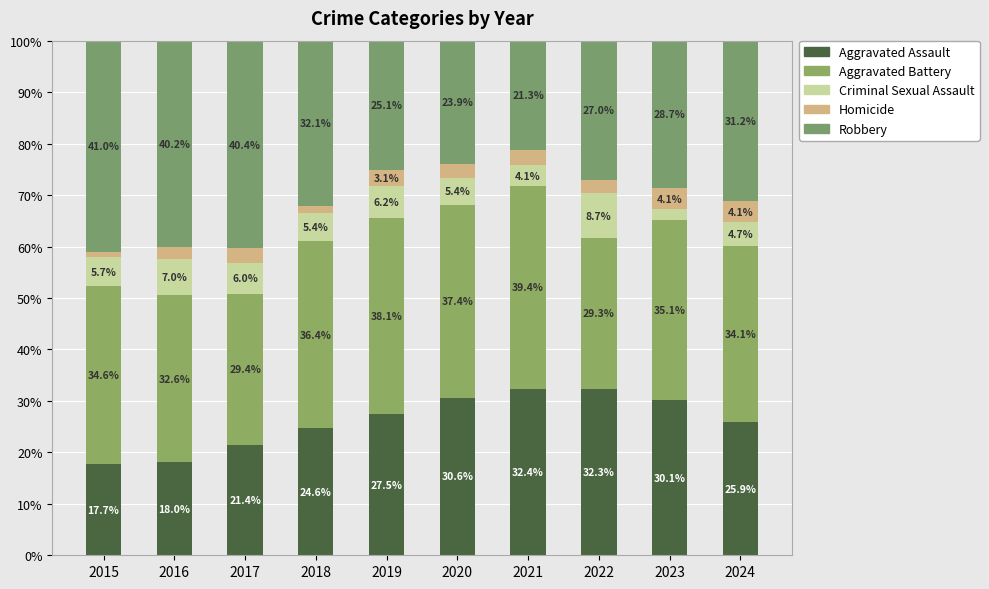

What are all the series names shown in the legend?

Aggravated Assault, Aggravated Battery, Criminal Sexual Assault, Homicide, Robbery